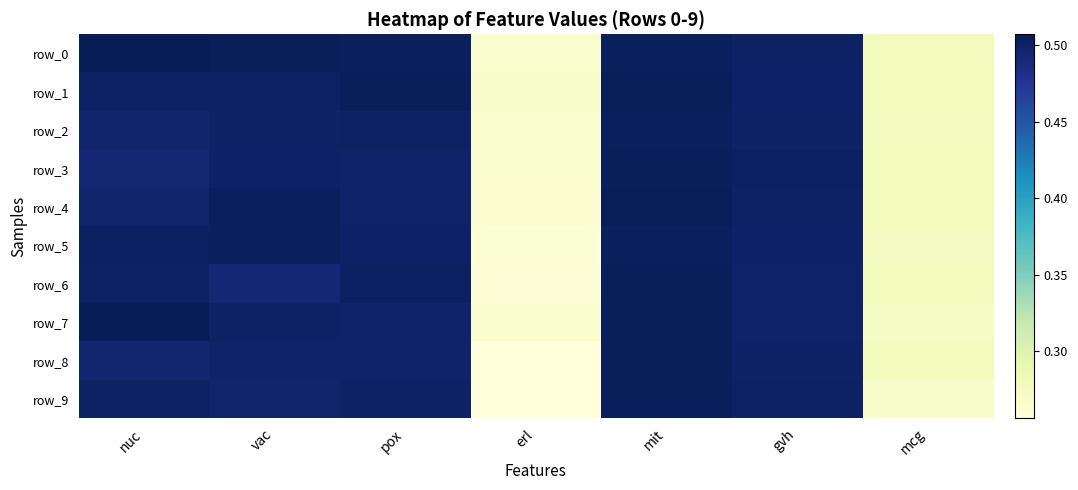

Is the value of row_8 at pox greater than the value of row_4 at vac?

No